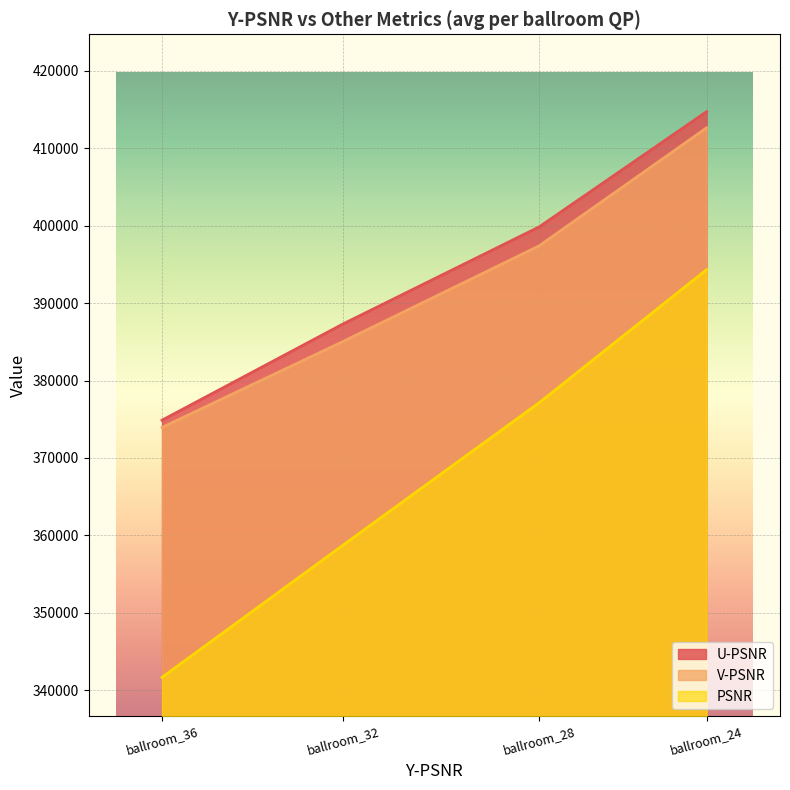

What is the lowest value of the PSNR series?

341643.5